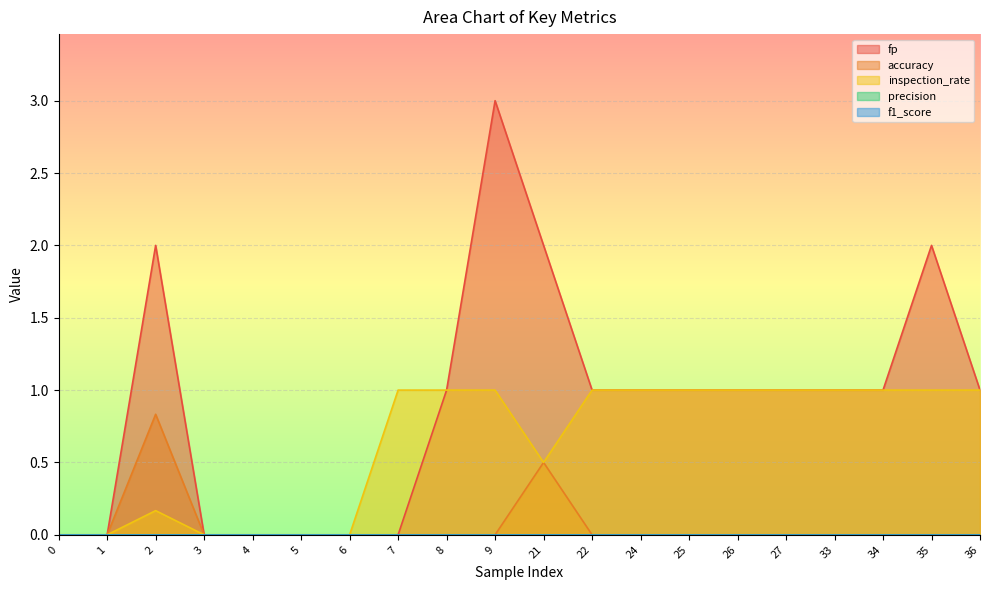

True or false: inspection_rate and fp intersect in this chart.

False